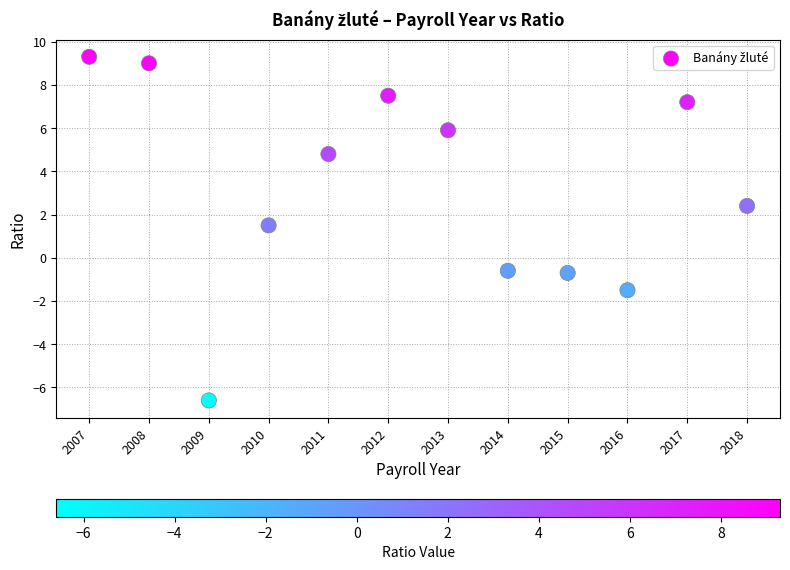

What Y value in the scatter plot is closest to 1?

1.5